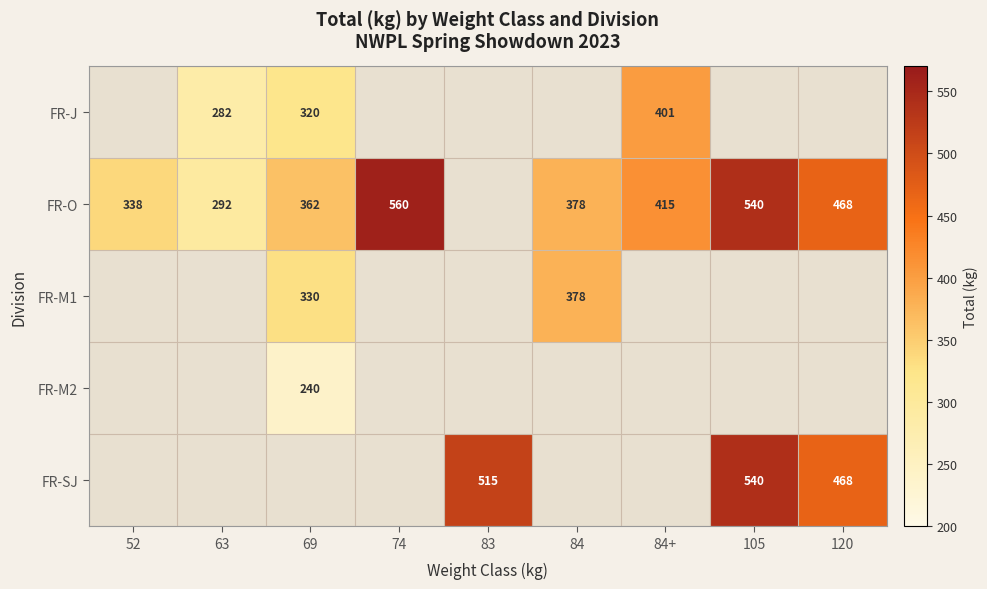

The FR-O series shows 362.0 at 69. True or false?

True